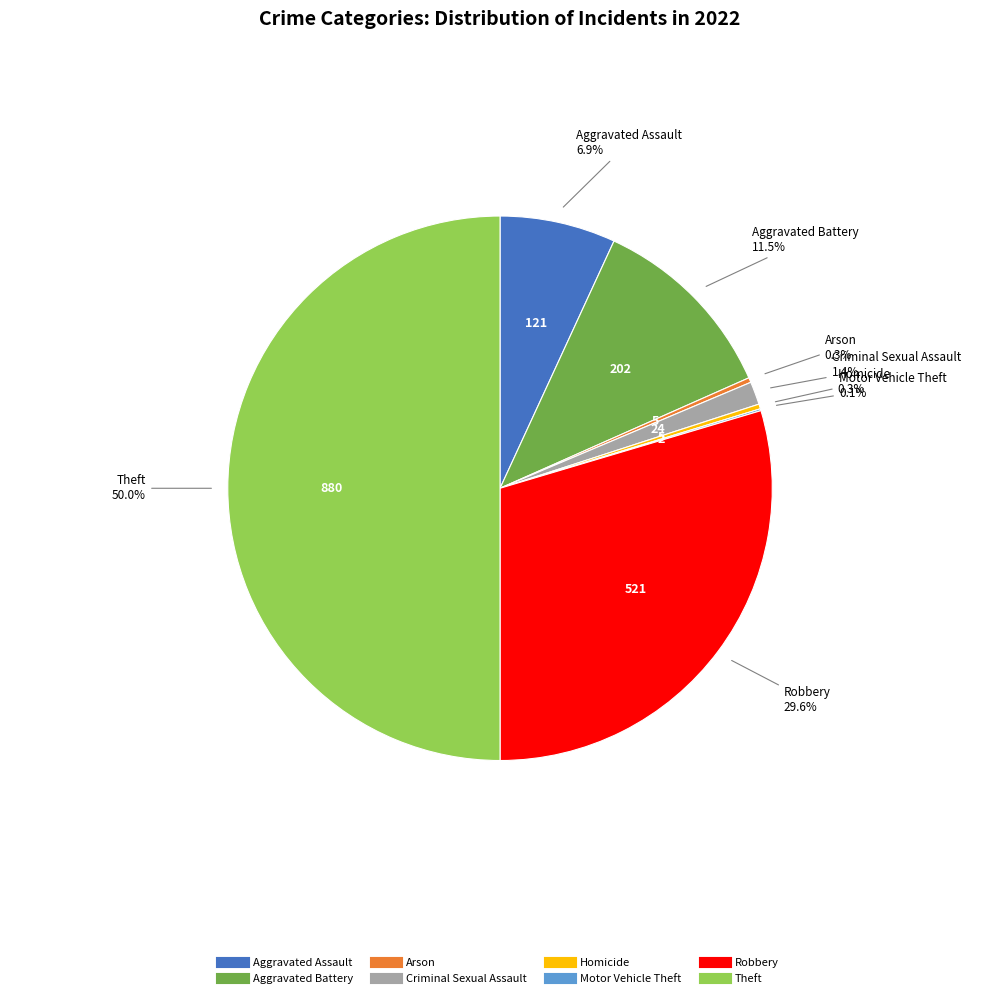

Is it true that Robbery is 35% of the pie?

False